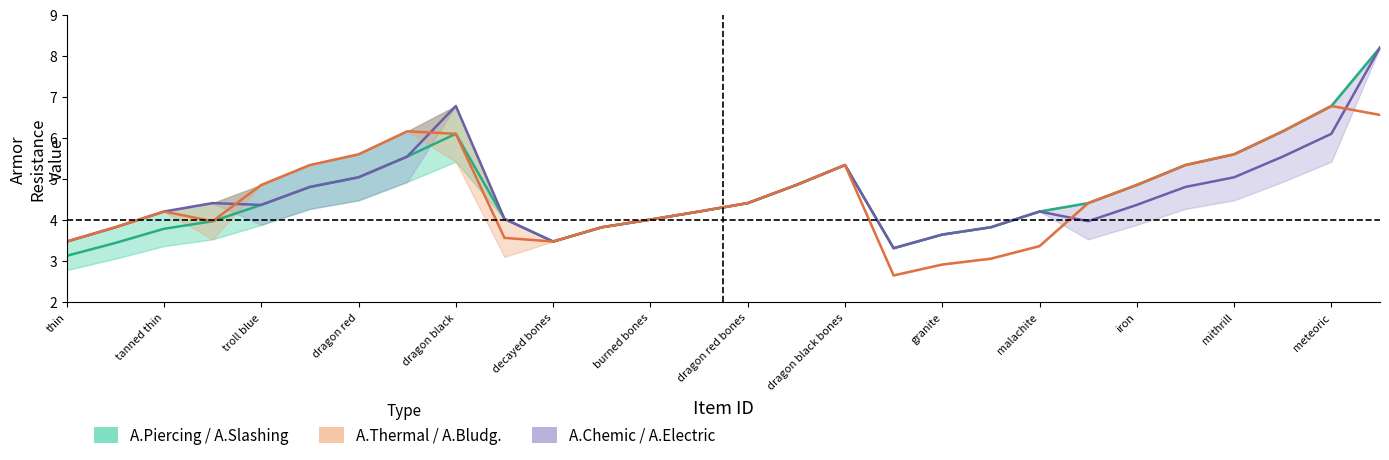

Does the chart display data point markers on the line(s)?

No